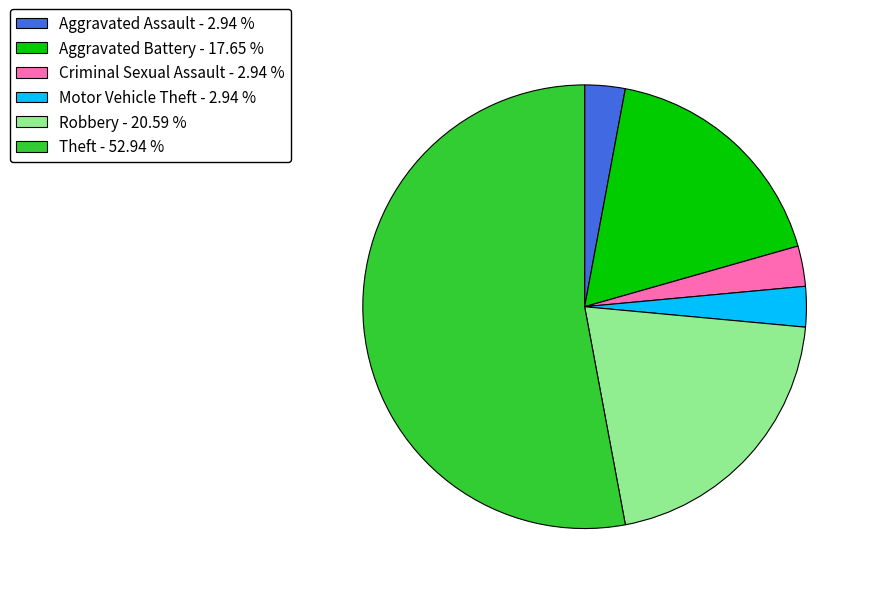

How many segments does this pie chart have?

6